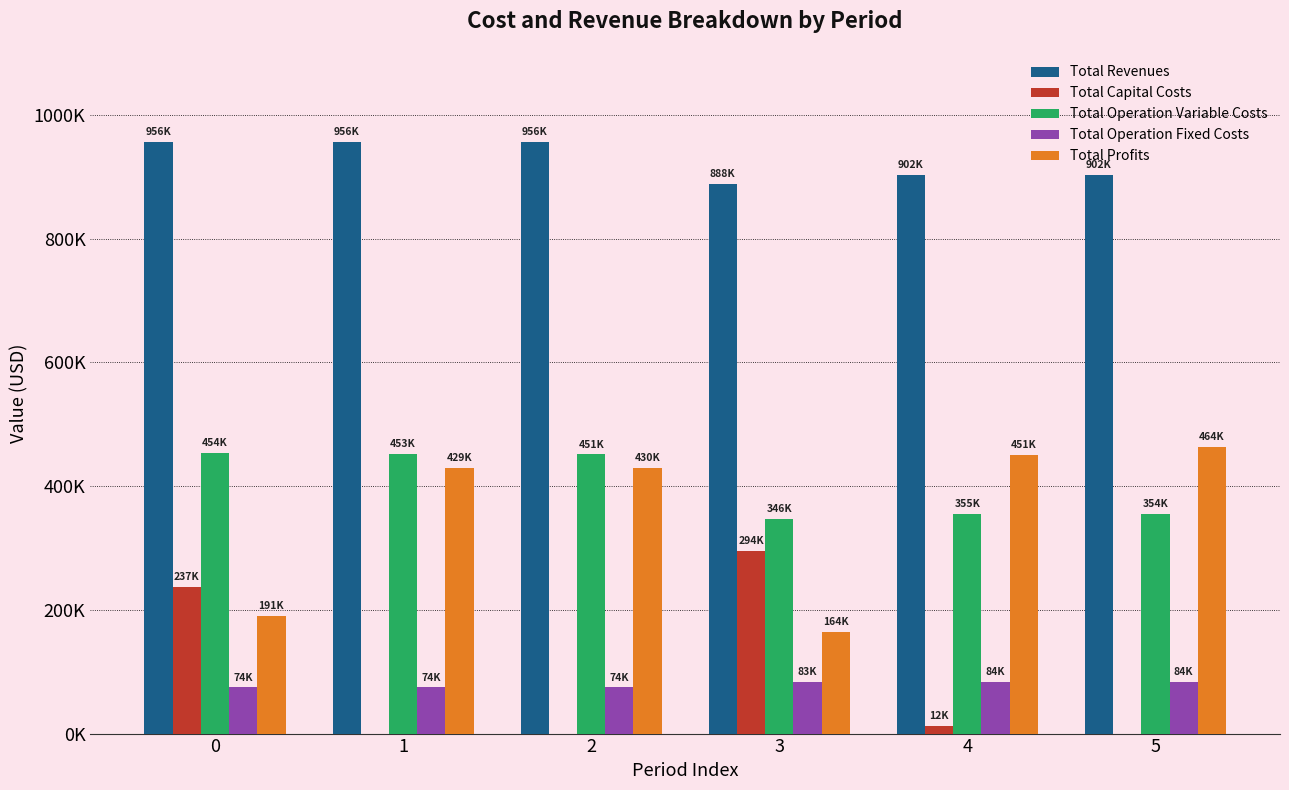

Read the Total Revenues value at 5.

902093.1